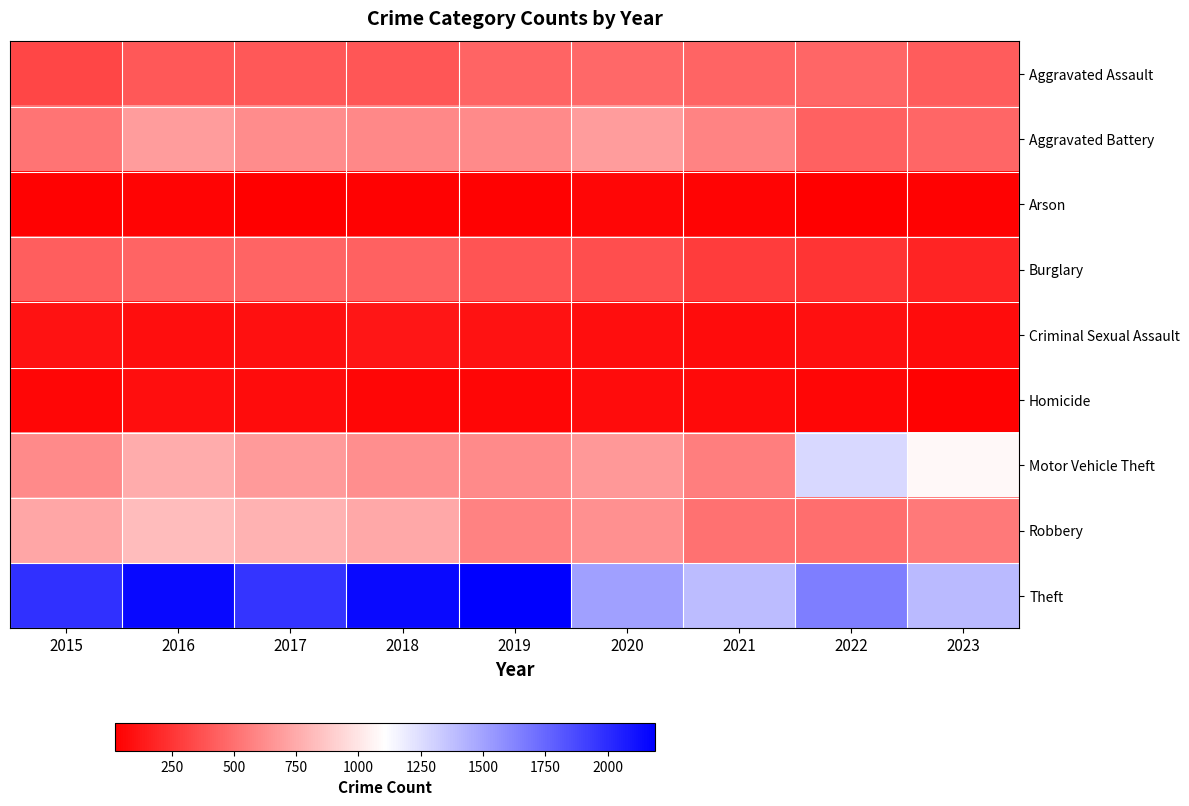

What is the spread (max minus min) of values at 2020?

1457